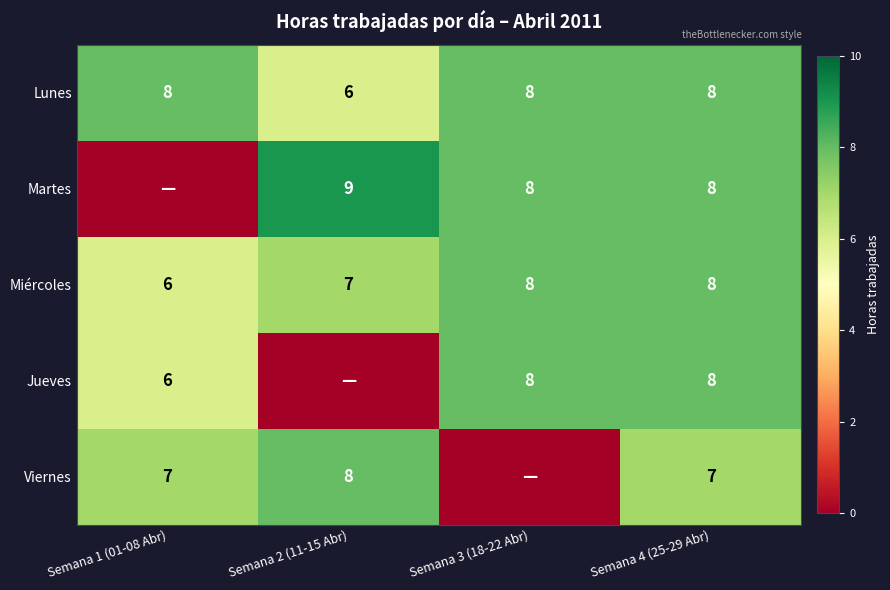

How many distinct data groups are displayed?

5